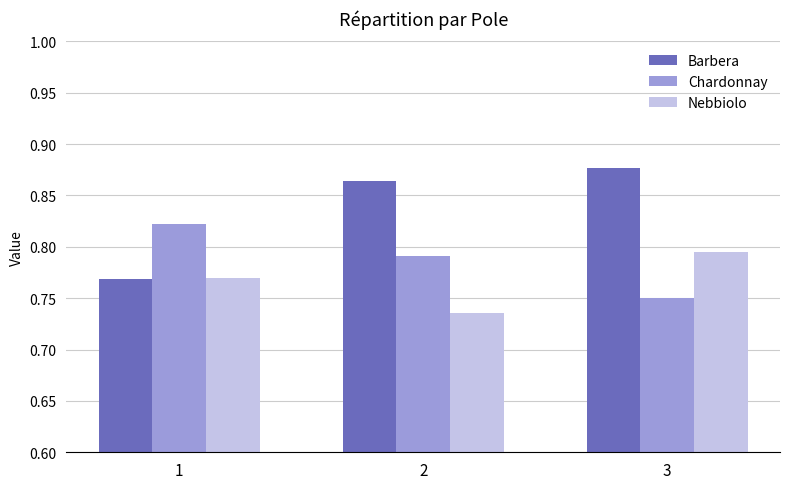

True or false: Nebbiolo has a value of 1.2 at 2.

False